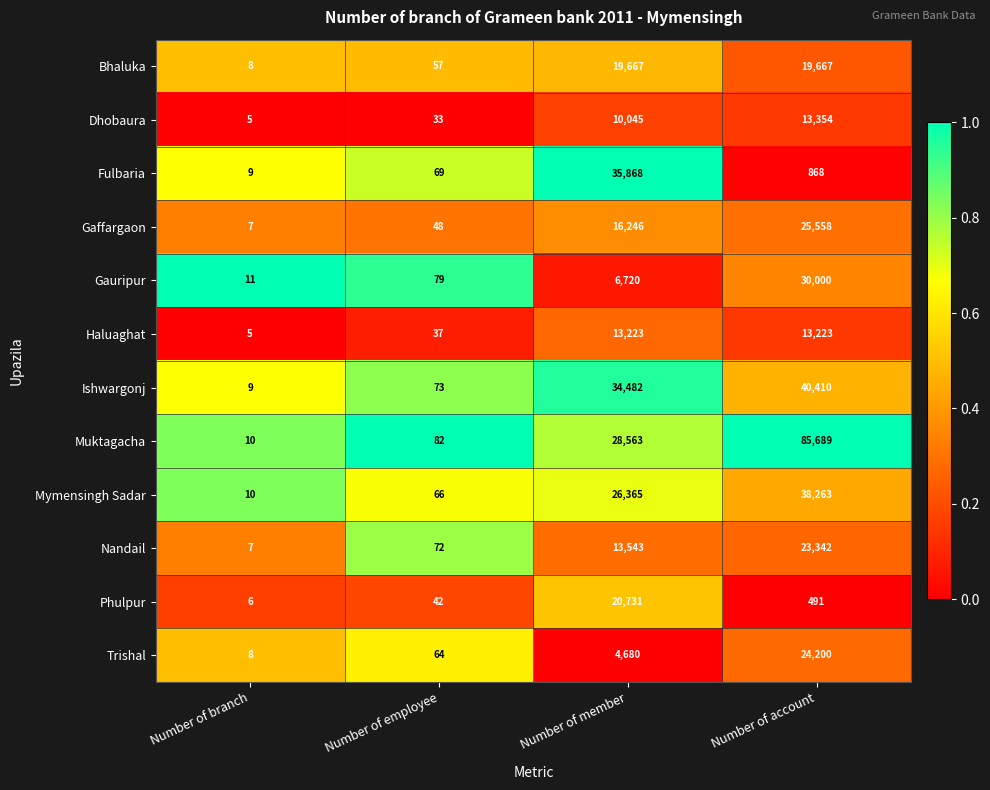

How many distinct data groups are displayed?

12